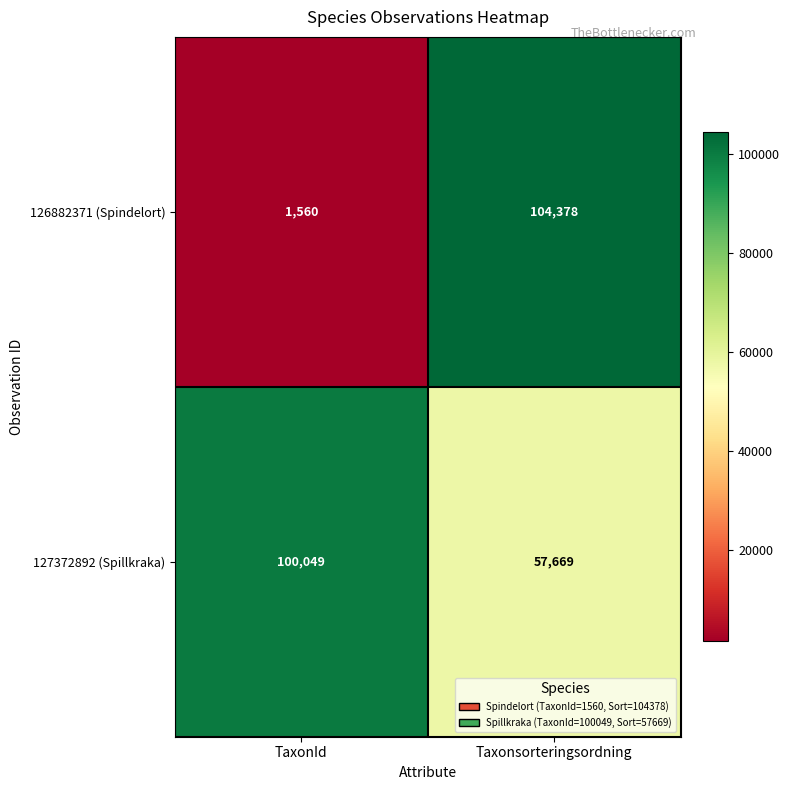

True or false: 127372892 (Spillkraka) has a value of 100049 at TaxonId.

True